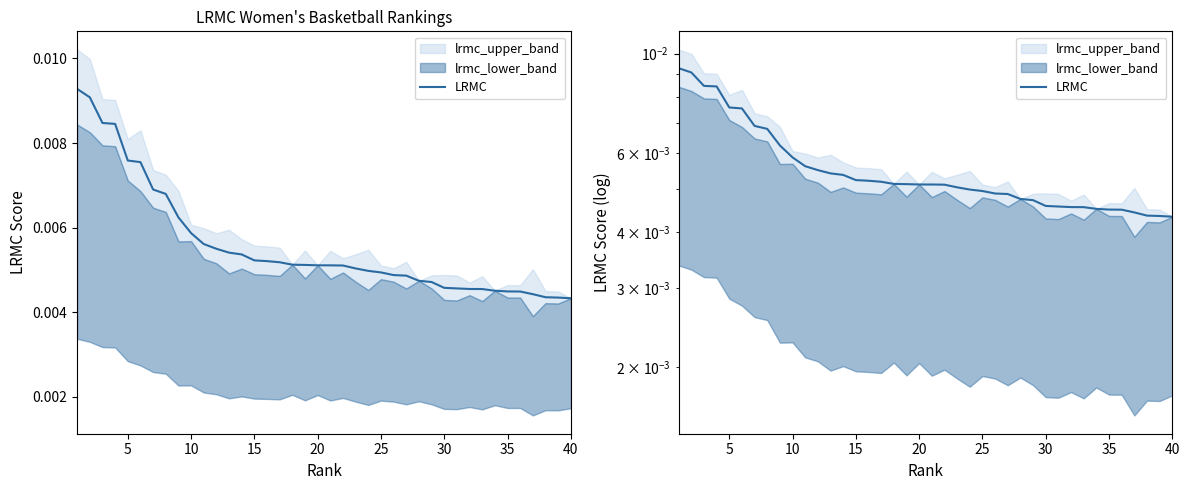

True or false: the data shows 0.0 at 25.

False